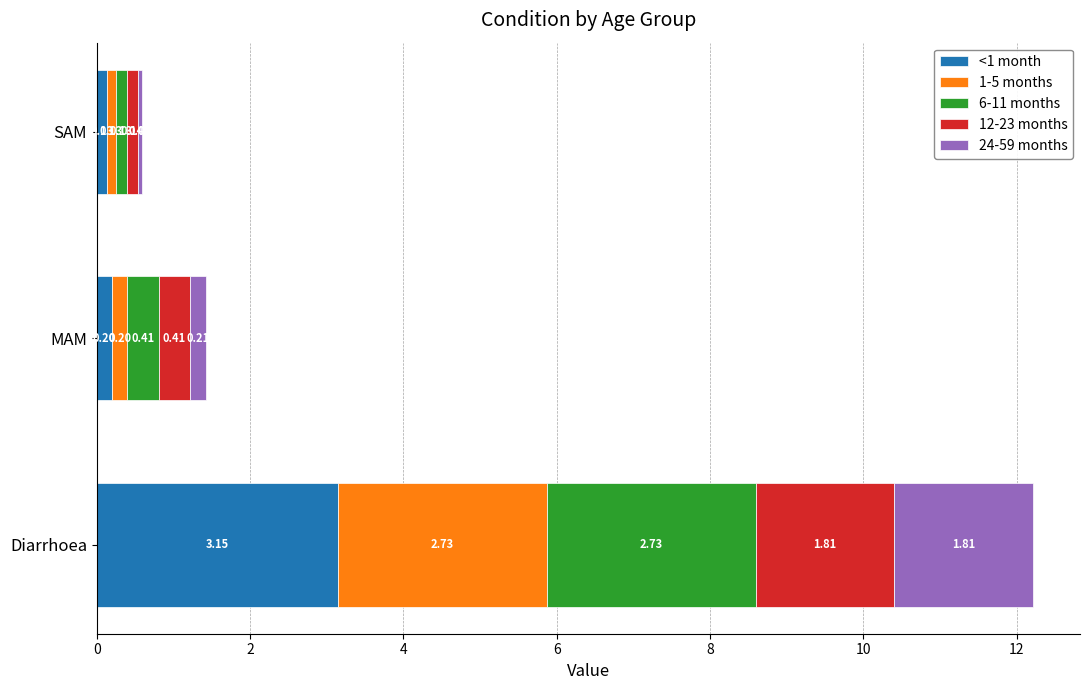

At which category is the sum across all series the highest?

Diarrhoea